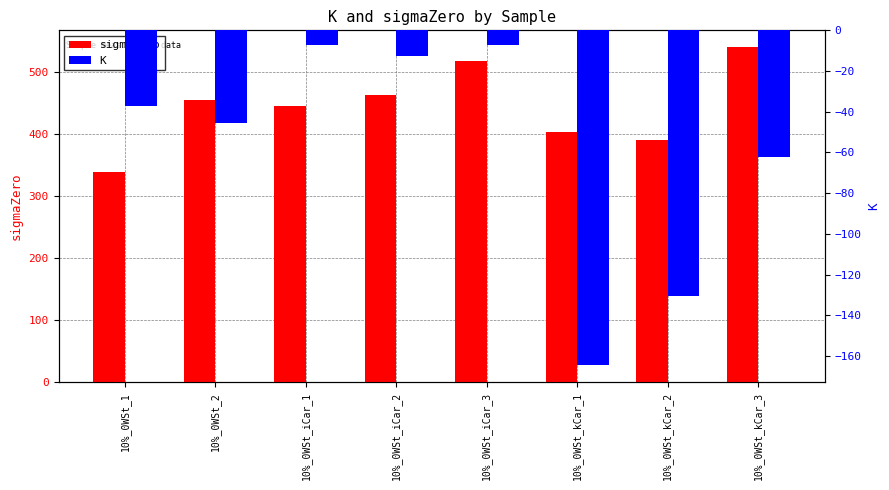

Which category has the highest value in the sigmaZero series?

10%_0WSt_kCar_3